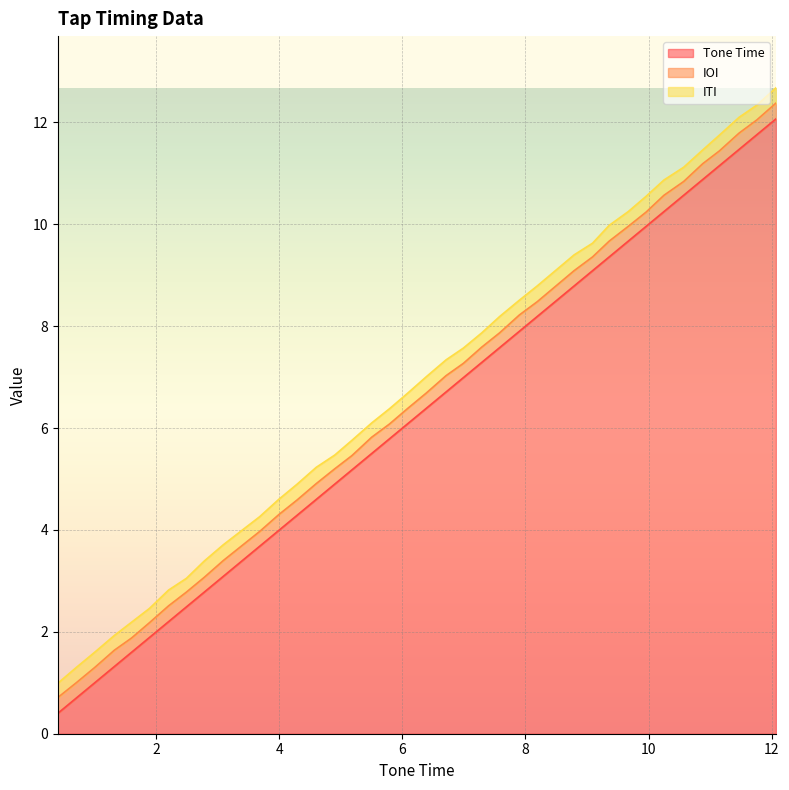

At 12.07, list the series in order from largest to smallest.

Tone Time, IOI, ITI